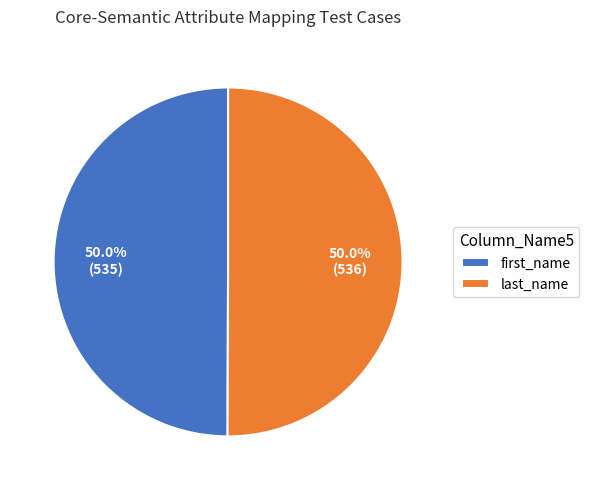

What percentage is the last_name slice, to the nearest percent?

50%